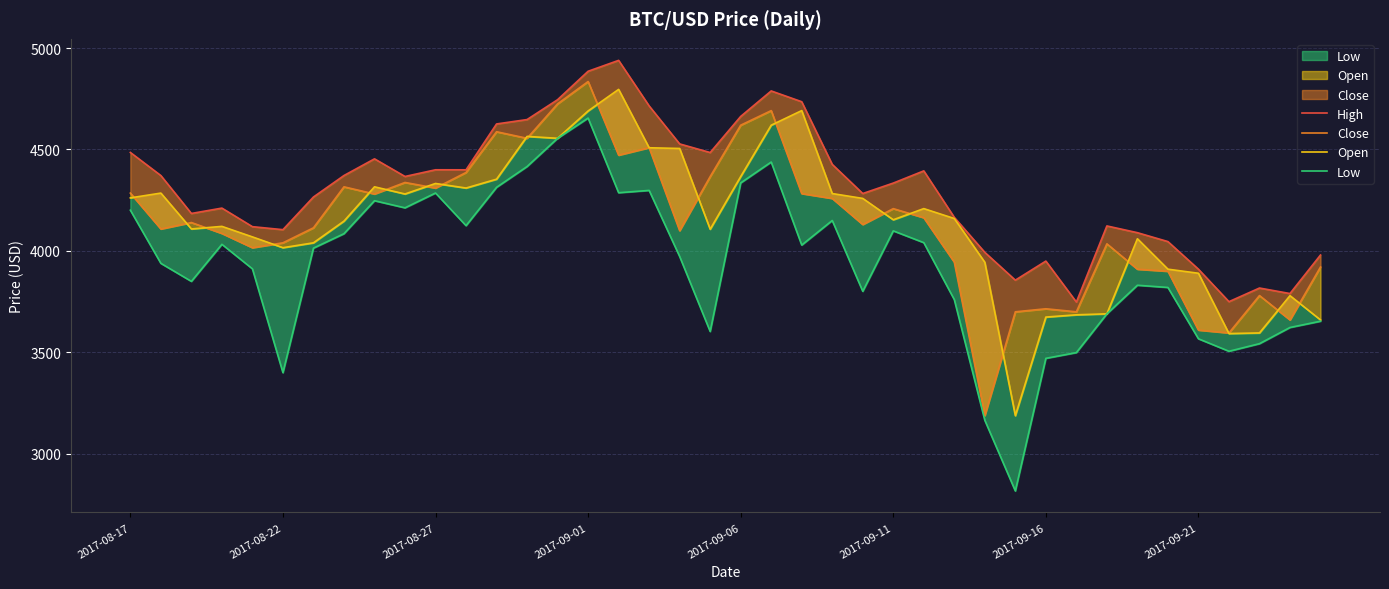

Reading left to right, transcribe all the data shown in this chart.

High: 4485.4	4371.5	4184.7	4211.1	4119.6	4104.8	4265.8	4371.7	4453.9	4367.0	4400.0	4399.8	4625.9	4647.5	4745.4	4885.6	4939.2	4714.8	4527.5	4485.0	4662.9	4788.6	4735.4	4426.6	4283.0	4334.4	4394.6	4165.4	3993.0	3856.0	3950.0	3748.2	4123.2	4090.0	4046.1	3910.0	3750.0	3817.2	3790.0	3979.9
Close: 4285.1	4108.4	4140.0	4086.3	4016.0	4040.0	4114.0	4316.0	4280.7	4337.4	4310.0	4386.7	4587.5	4555.1	4724.9	4834.9	4472.1	4509.1	4100.1	4366.5	4619.8	4691.6	4282.8	4258.8	4130.4	4208.5	4163.7	3944.7	3189.0	3700.0	3714.9	3700.0	4035.0	3910.0	3900.0	3610.0	3595.9	3780.0	3660.0	3920.8
Open: 4261.5	4285.1	4108.4	4121.0	4069.1	4016.0	4040.0	4147.0	4316.0	4280.7	4332.5	4310.0	4353.6	4564.5	4555.1	4689.9	4796.2	4508.5	4505.0	4107.0	4366.5	4619.8	4691.7	4282.8	4258.8	4153.6	4208.6	4159.7	3944.0	3188.0	3674.0	3685.2	3690.0	4060.0	3910.0	3890.0	3592.8	3595.9	3779.5	3660.0
Low: 4200.7	3938.8	3850.0	4032.6	3911.8	3400.0	4013.9	4085.0	4247.5	4212.4	4285.5	4124.5	4313.6	4416.0	4555.1	4654.9	4286.9	4298.3	3972.5	3603.0	4335.3	4438.2	4028.9	4150.1	3801.0	4098.9	4040.8	3760.0	3165.1	2817.0	3470.7	3499.0	3690.0	3830.9	3820.0	3567.0	3505.6	3542.9	3622.8	3653.7